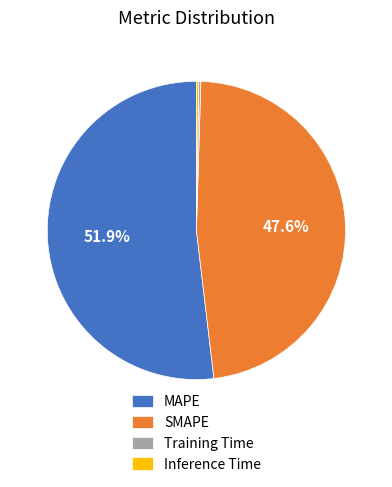

Which category has the biggest portion of the pie?

MAPE